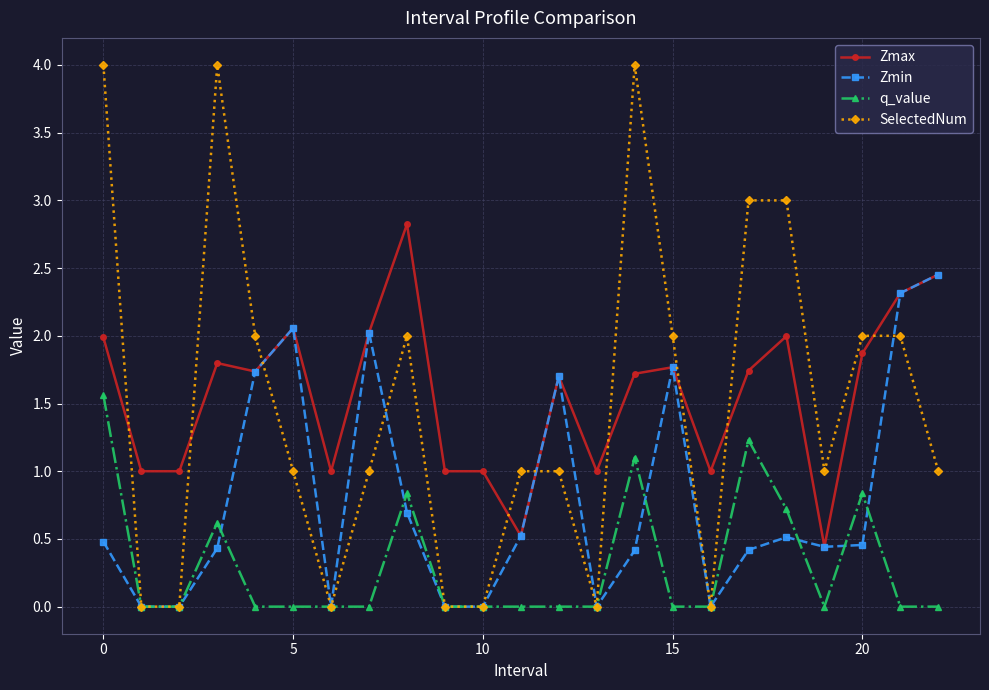

In Zmin, how many points are higher than both neighbors (excluding endpoints)?

5